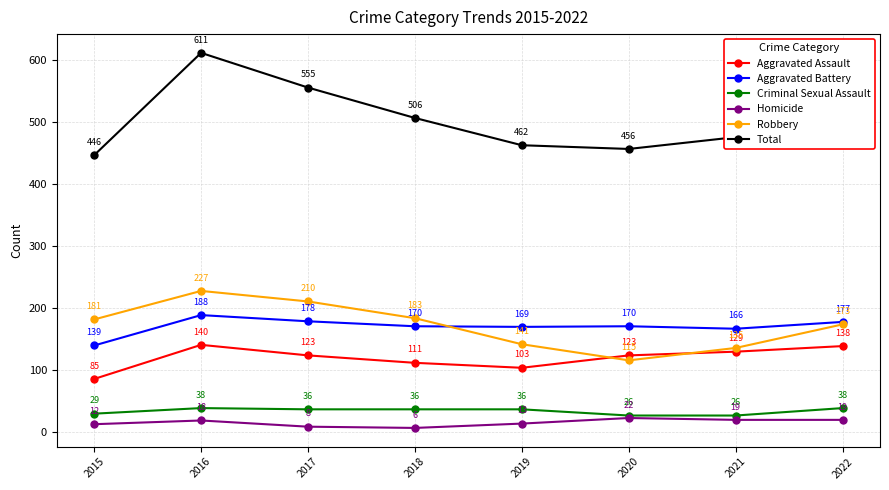

Is the value of Total at 2019 greater than the value of Aggravated Assault at 2015?

Yes